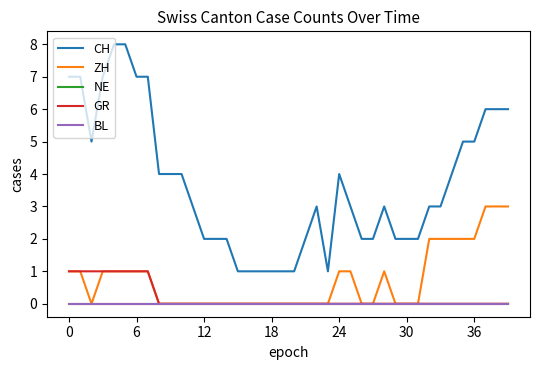

Rank the series by their maximum value, from highest to lowest.

CH, ZH, GR, NE, BL